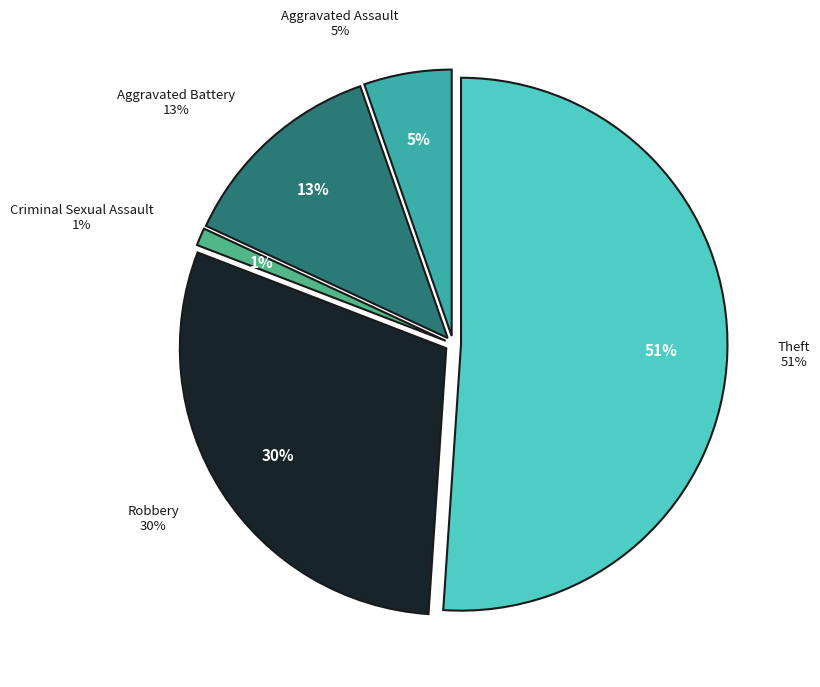

Is there any slice that represents more than half of the pie?

Yes